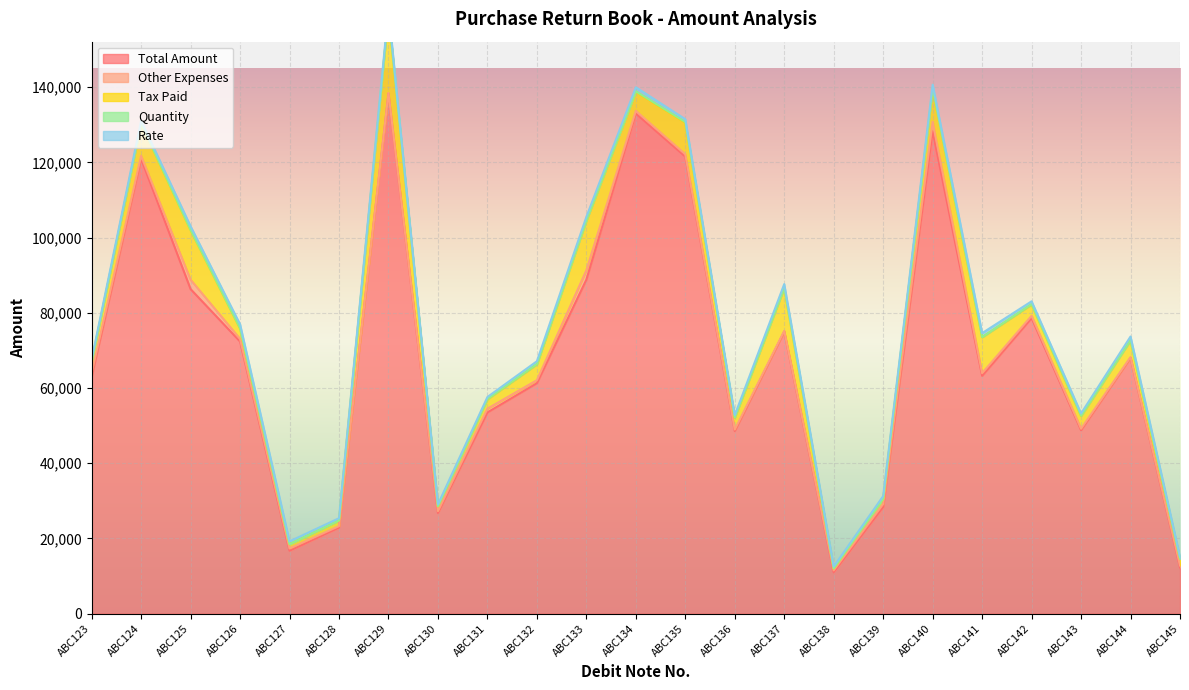

Which series has the widest spread of values?

Total Amount